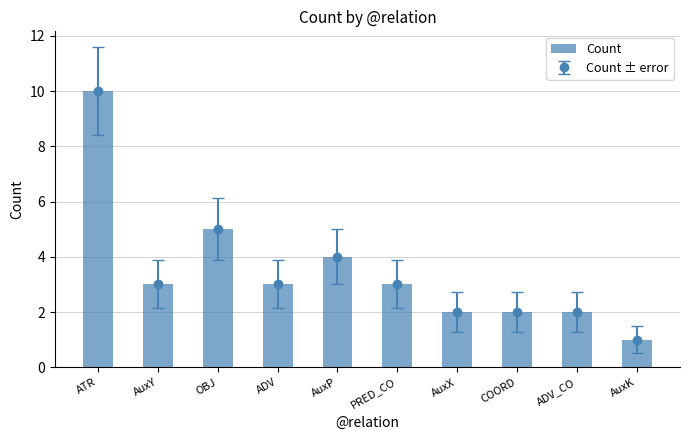

Does the chart contain stacked bars?

No